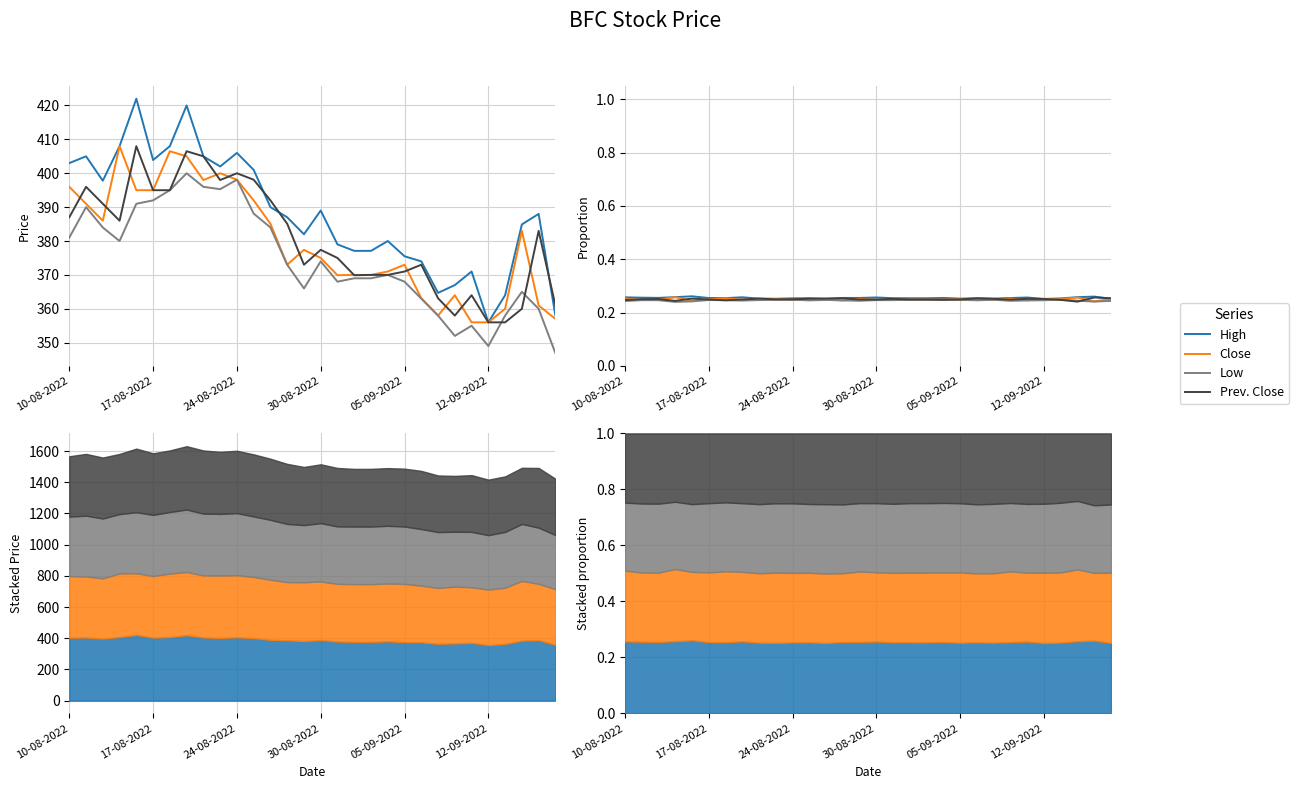

Is the value of High at 12-09-2022 greater than the value of Prev. Close at 18?

Yes